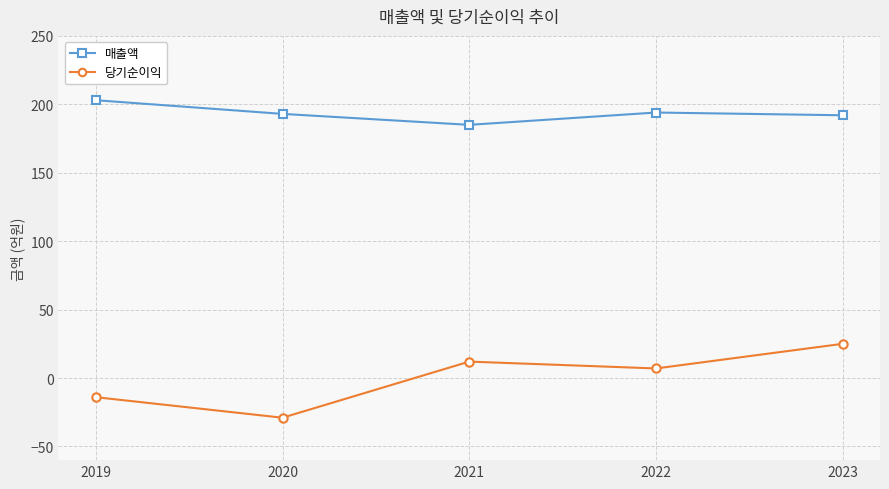

True or false: 당기순이익 and 매출액 cross at least once.

False